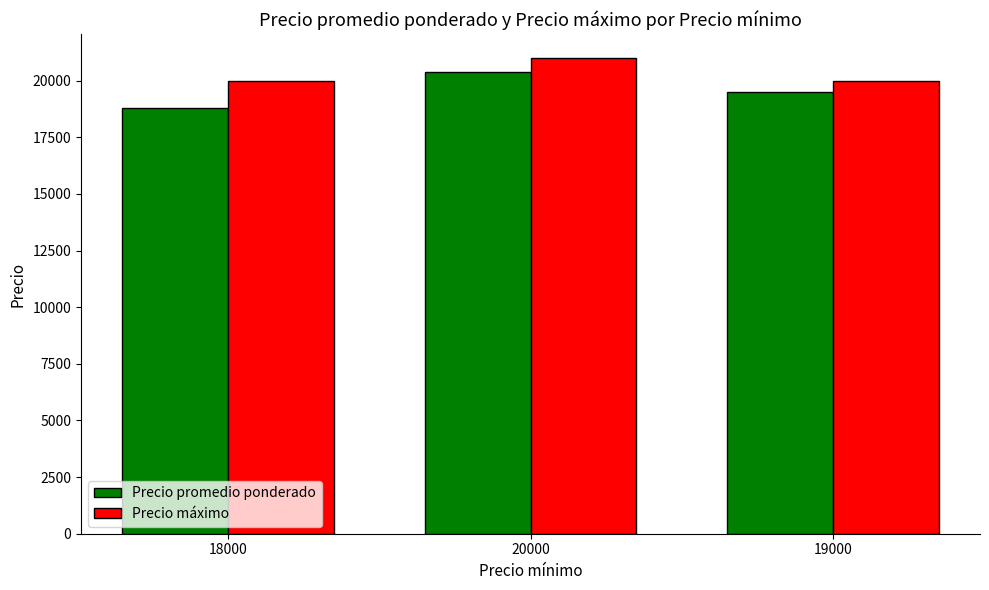

True or false: Precio promedio ponderado has a value of 5200 at 20000.

False